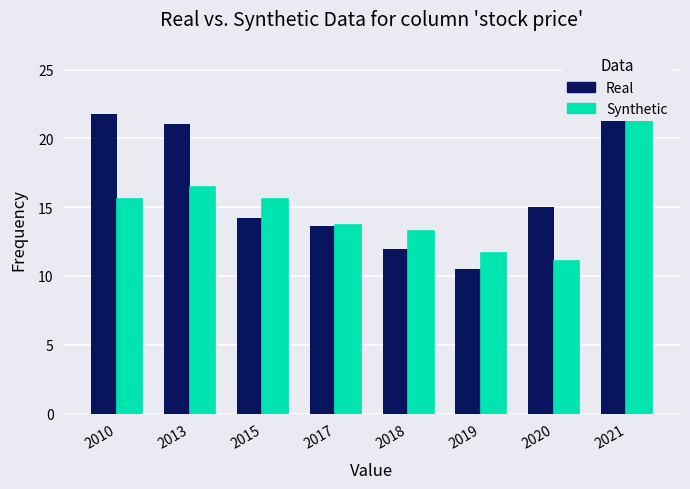

Read the Real value at 2013.

21.1